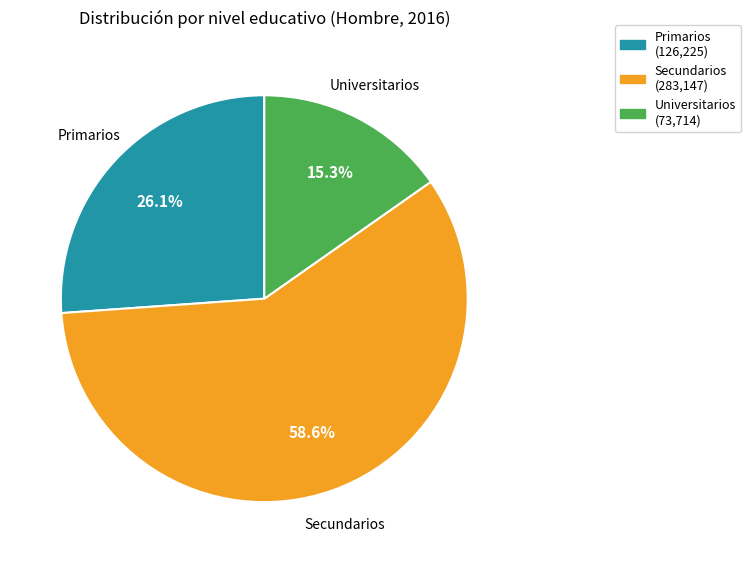

Is there any slice that represents more than half of the pie?

Yes